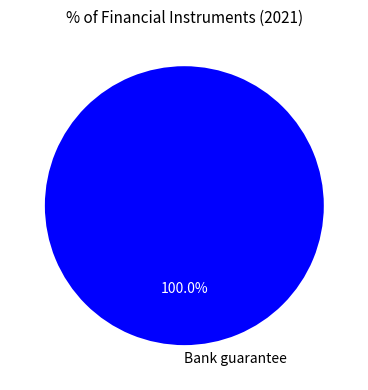

True or false: Bank guarantee accounts for 92% of the total.

False